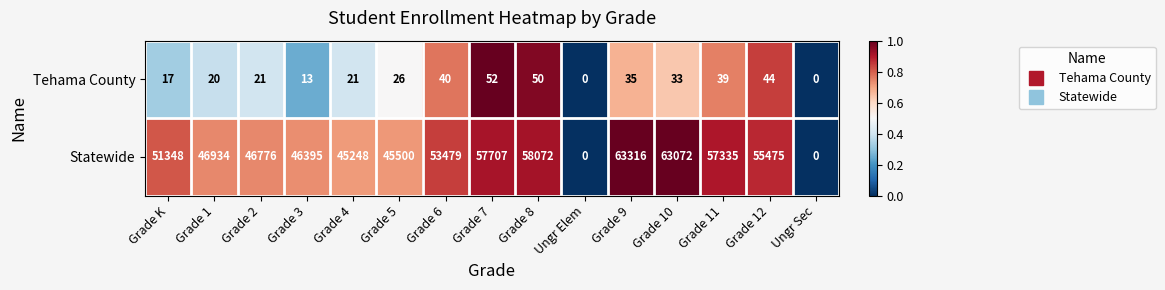

What is the highest value of the Statewide series?

63316